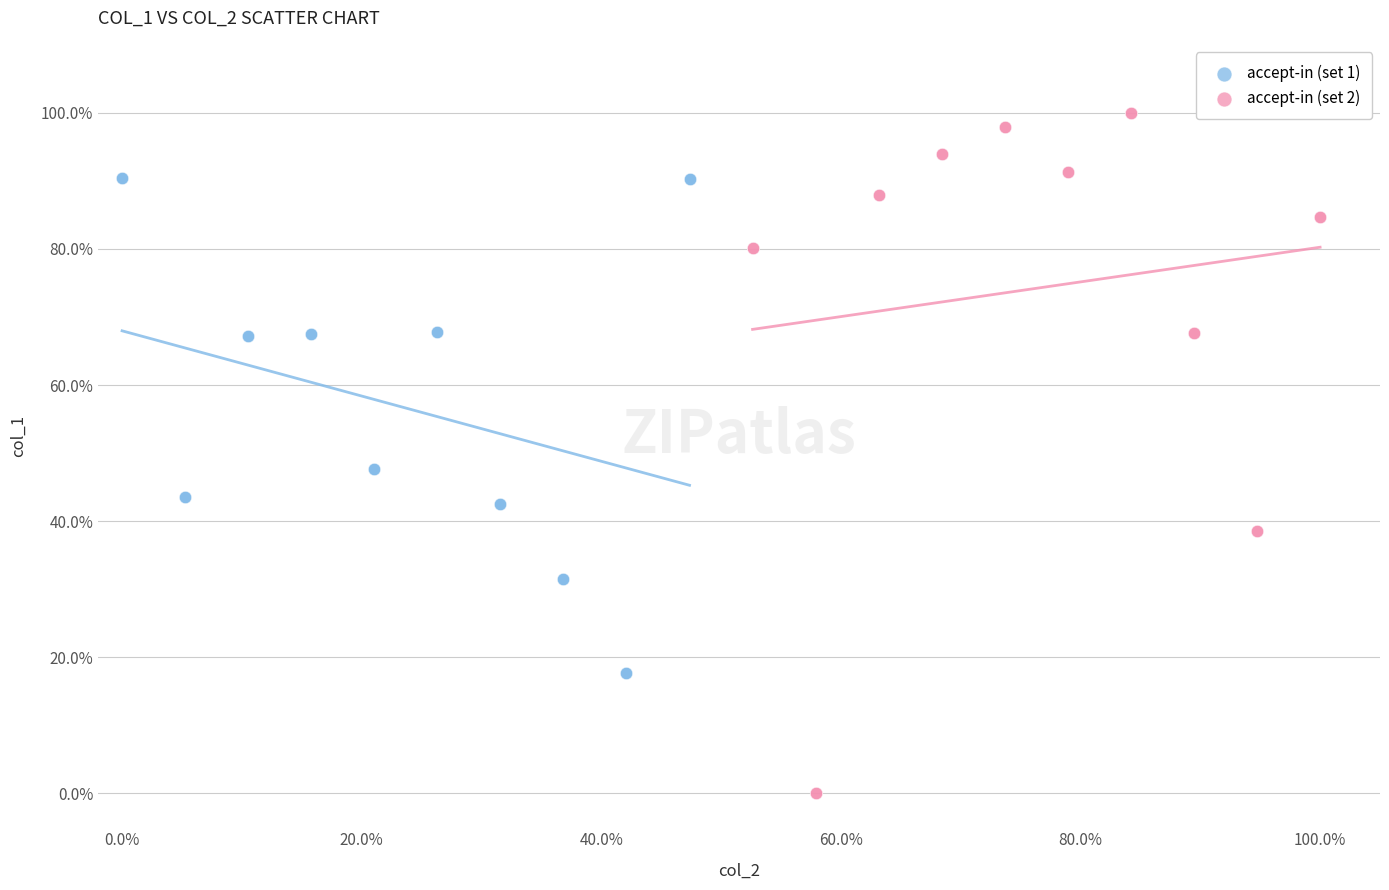

Which series reaches the minimum Y coordinate?

accept-in (set 2)